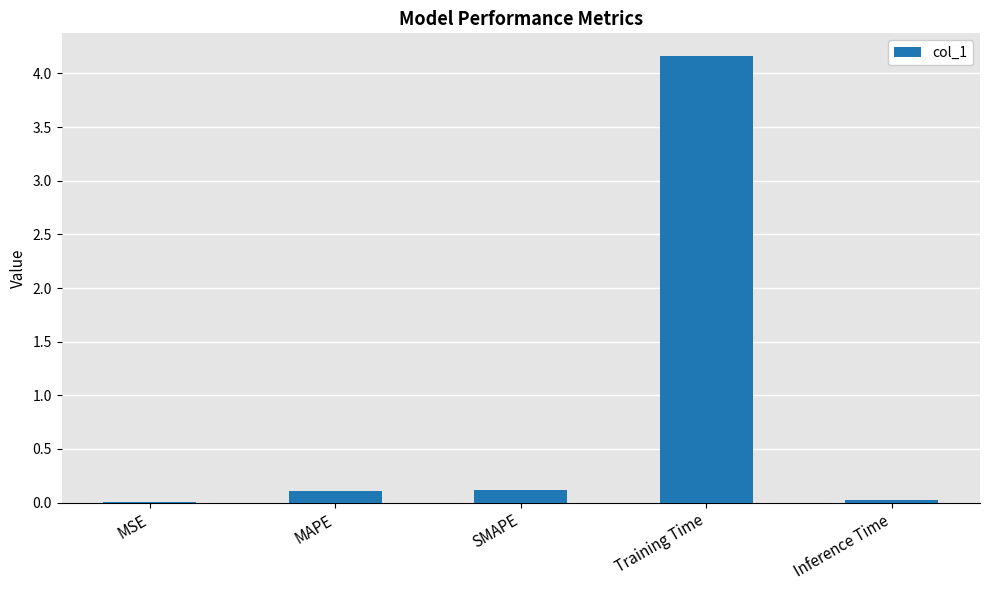

The value at MSE is 0.0. True or false?

True